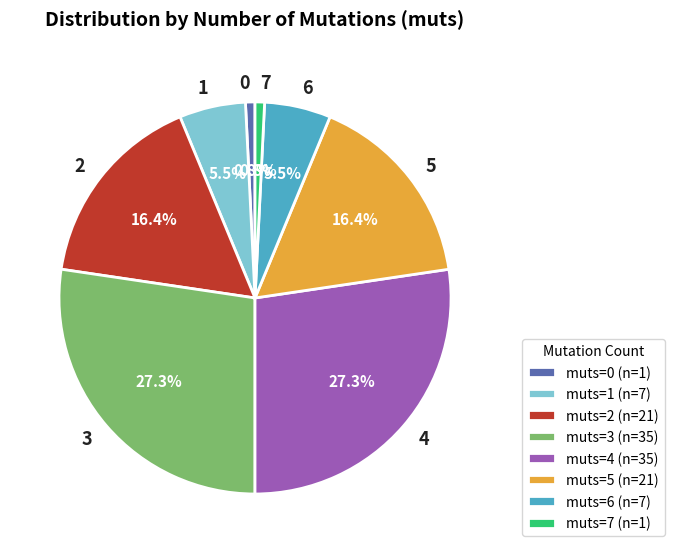

Combined, what portion of the pie is 1 and 3?

32.8%